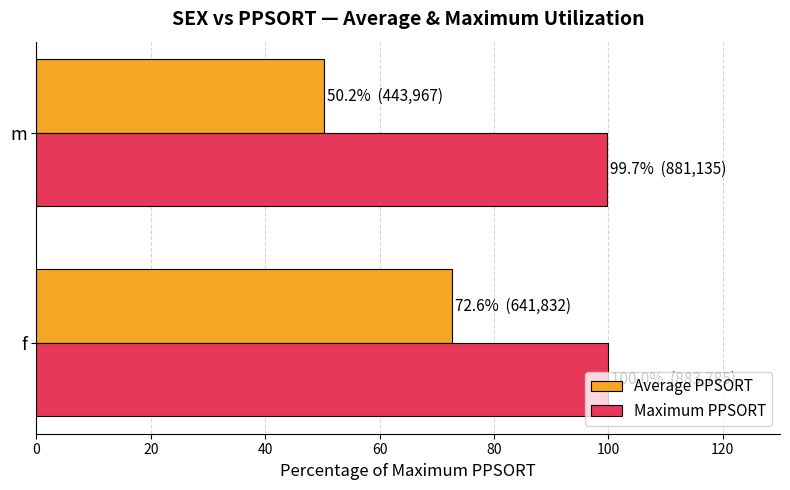

What is the difference between the maximum and minimum values in the Average PPSORT series?

22.4